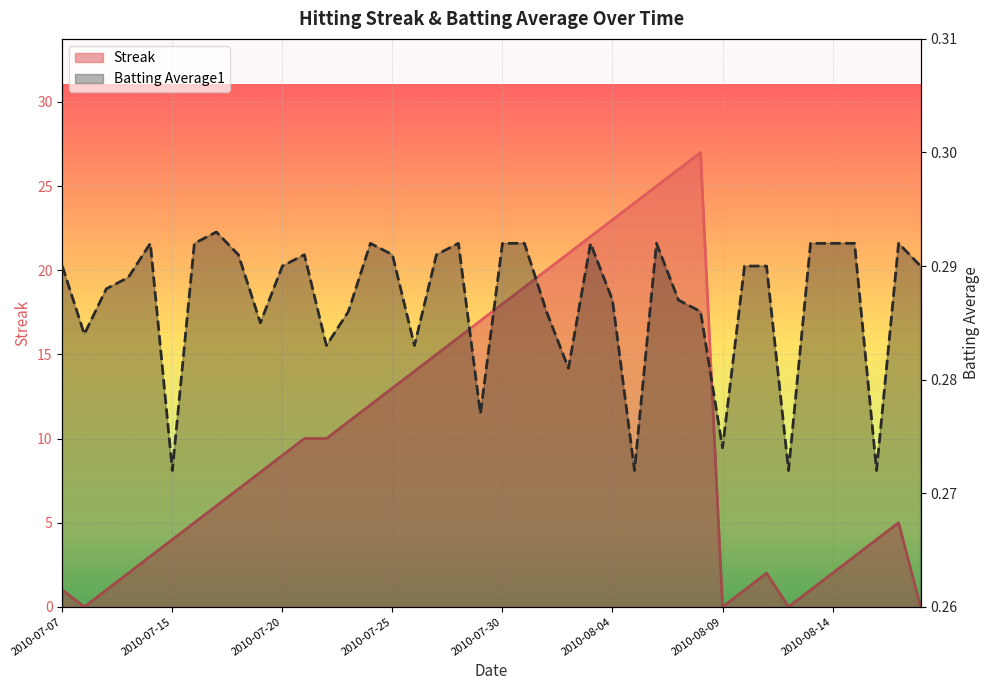

At how many categories does at least one series exceed 20?

7